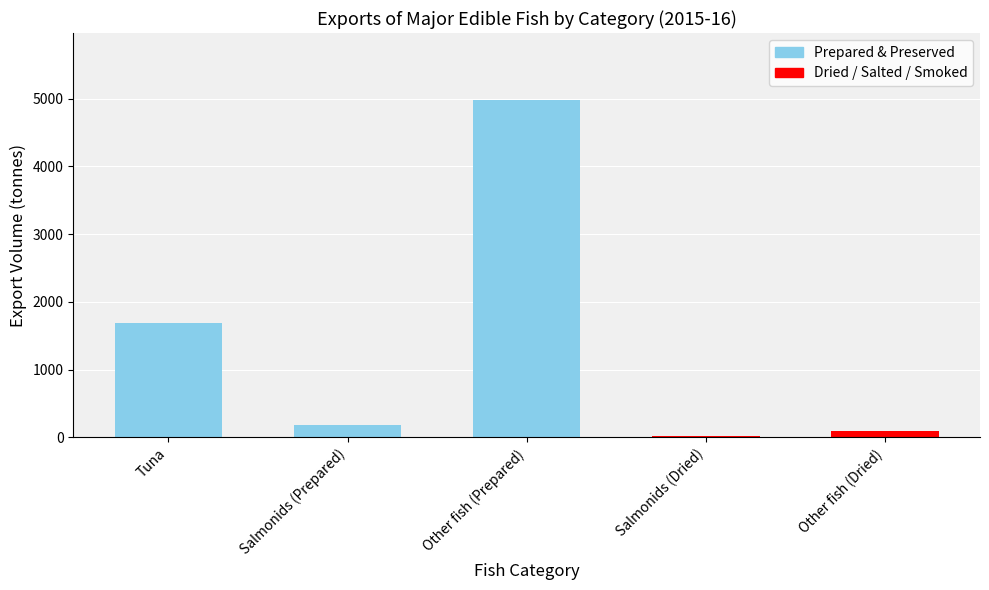

List the labels in order of value, smallest first.

Salmonids (Dried), Other fish (Dried), Salmonids (Prepared), Tuna, Other fish (Prepared)